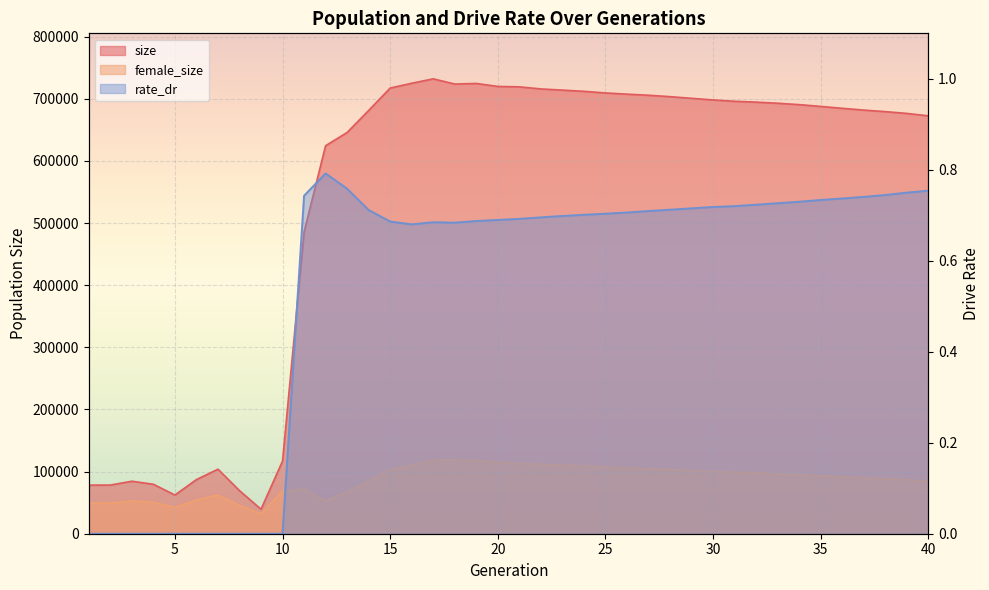

Which series has the widest spread of values?

size